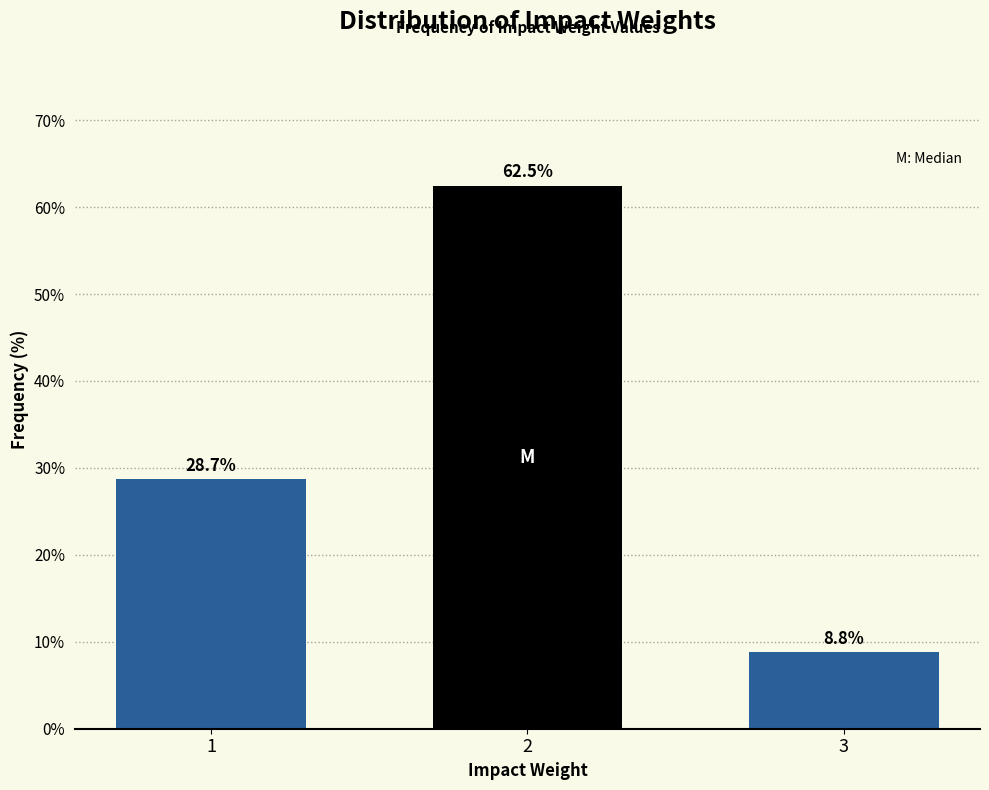

Reading left to right, transcribe all the data shown in this chart.

1=28.7	2=62.5	3=8.8